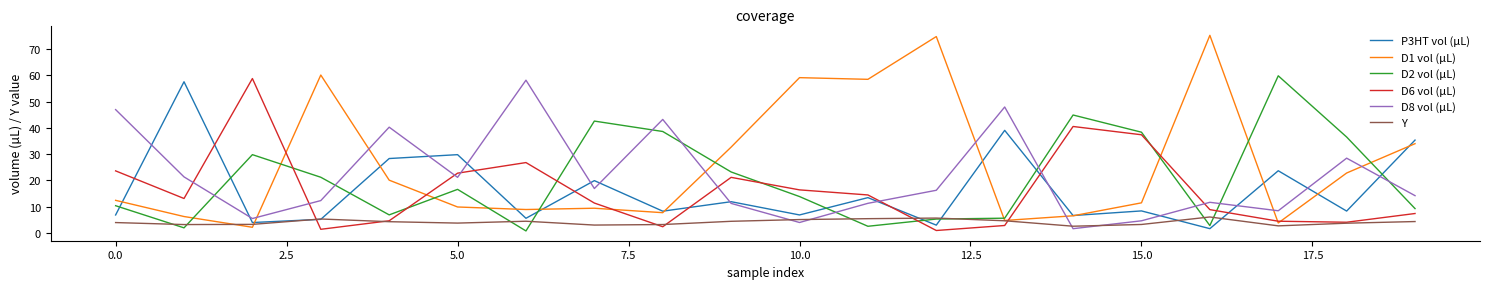

Which series has the widest spread of values?

D1 vol (µL)